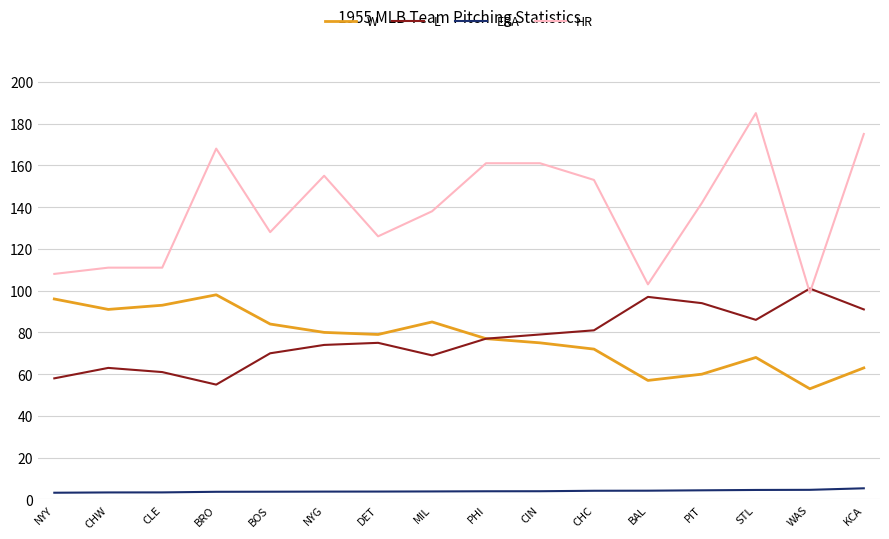

Rank the series at STL from lowest to highest value.

ERA, W, L, HR